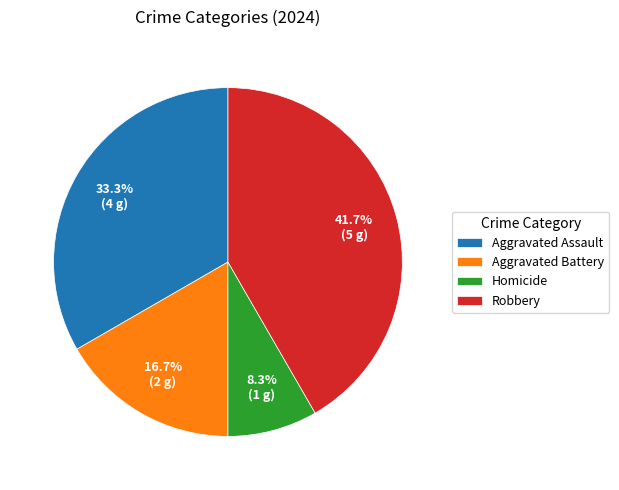

Is it true that Aggravated Assault is 33% of the pie?

True